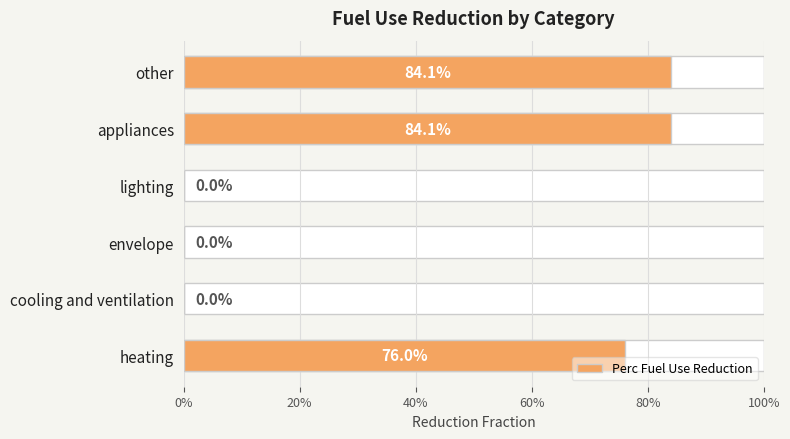

Is it true that the value at lighting is 0.0?

True